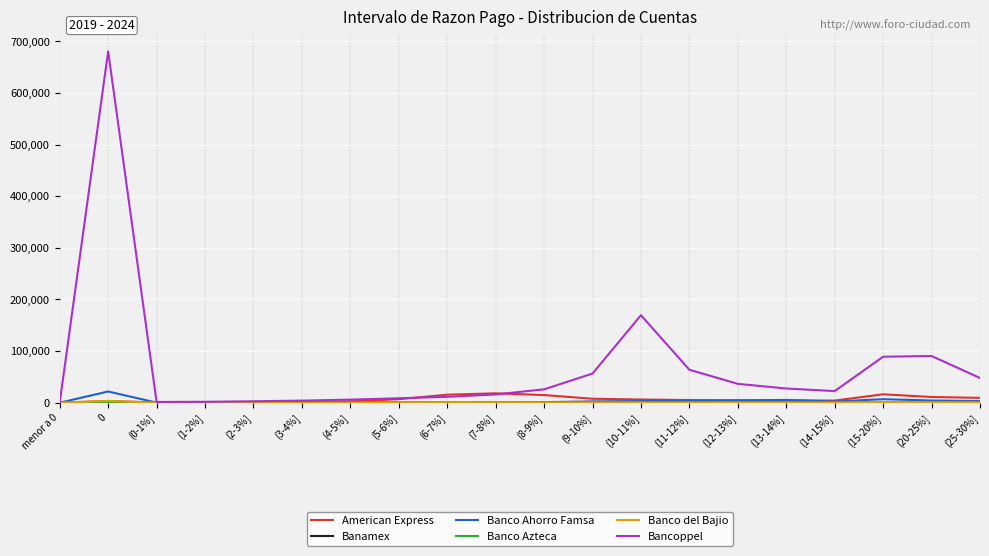

What is the maximum value for American Express?

18180